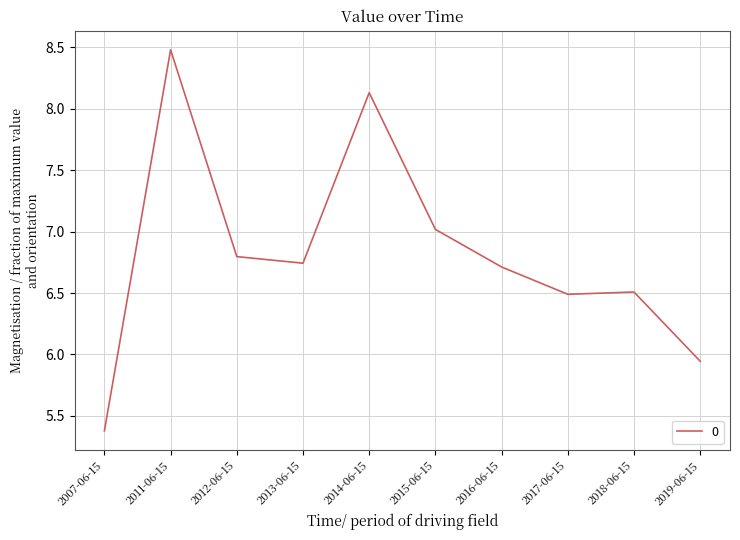

What position from the left is 2007-06-15?

1